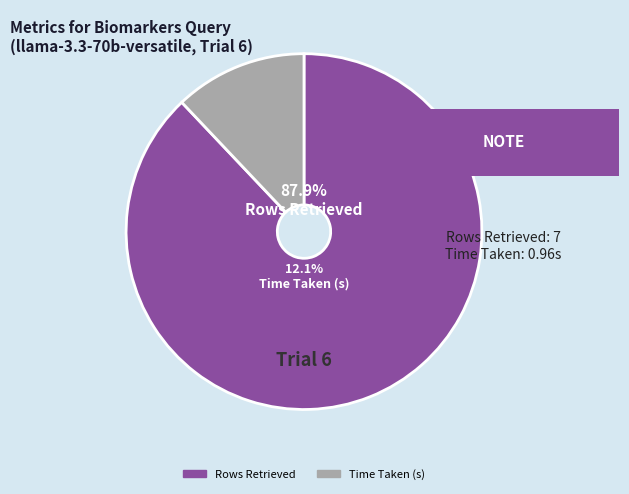

Which category accounts for the majority?

Rows Retrieved